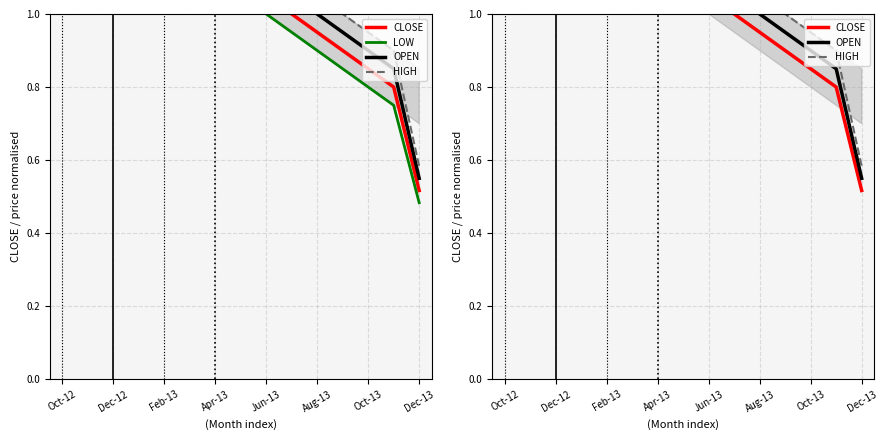

True or false: CLOSE and HIGH intersect in this chart.

False